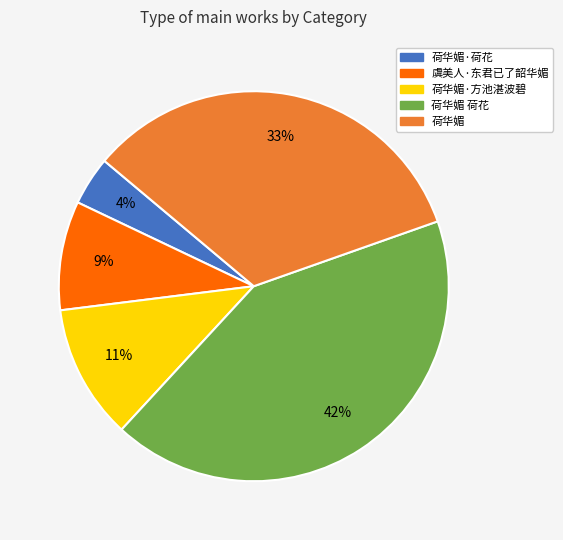

To the nearest percent, what is the difference between the largest and smallest slice percentages?

38%